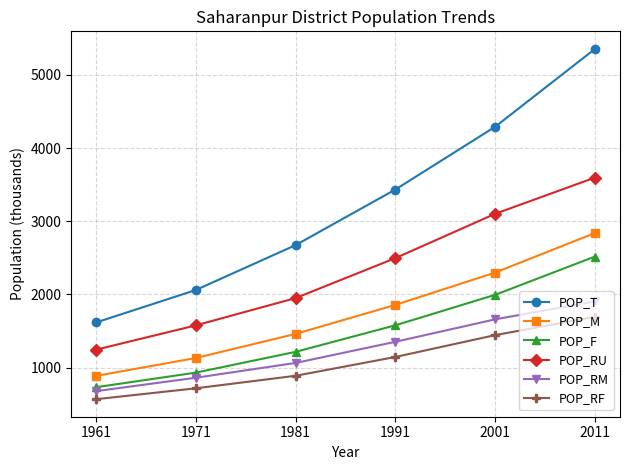

What is the difference between the highest and lowest values at 1981?

1786.6